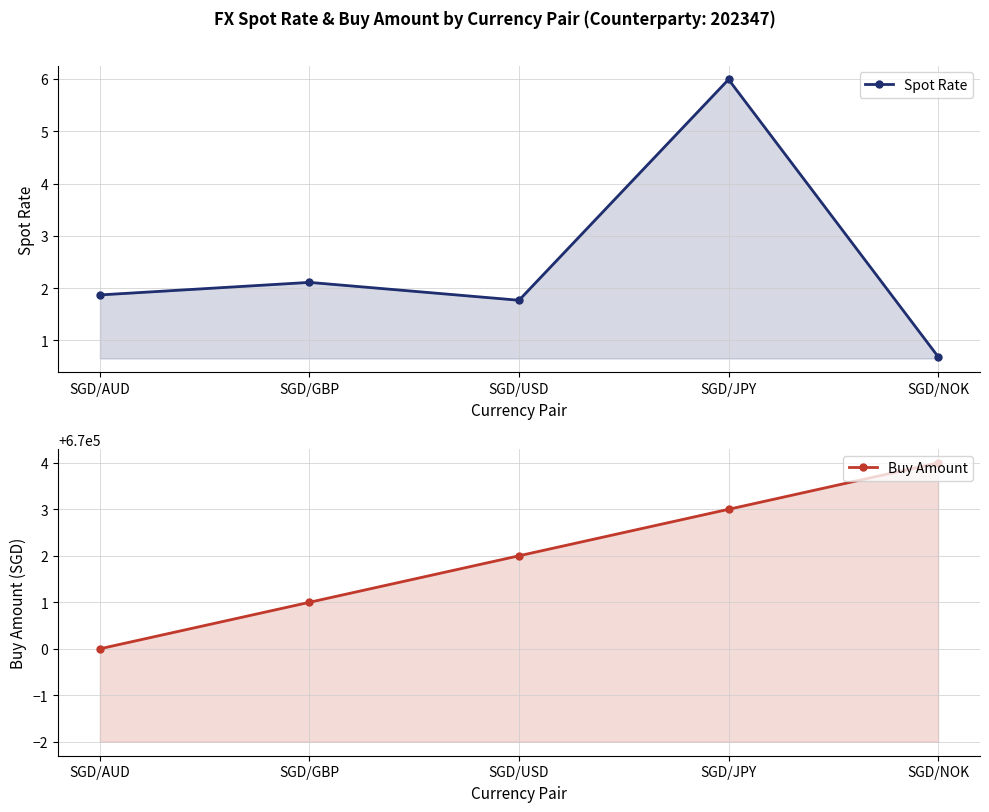

Which label corresponds to the smallest value in the chart?

SGD/NOK